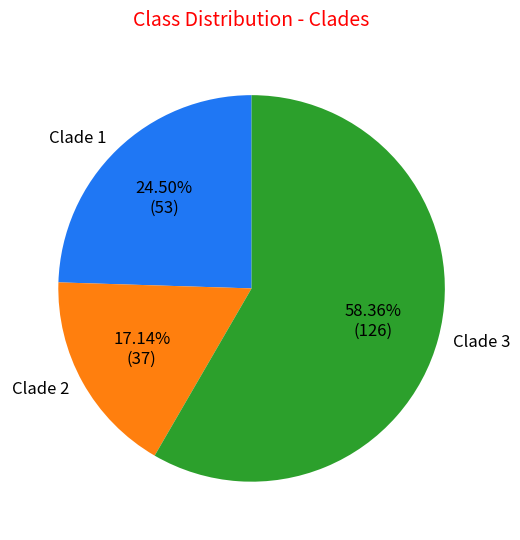

Between Clade 3 and Clade 2, which is larger?

Clade 3